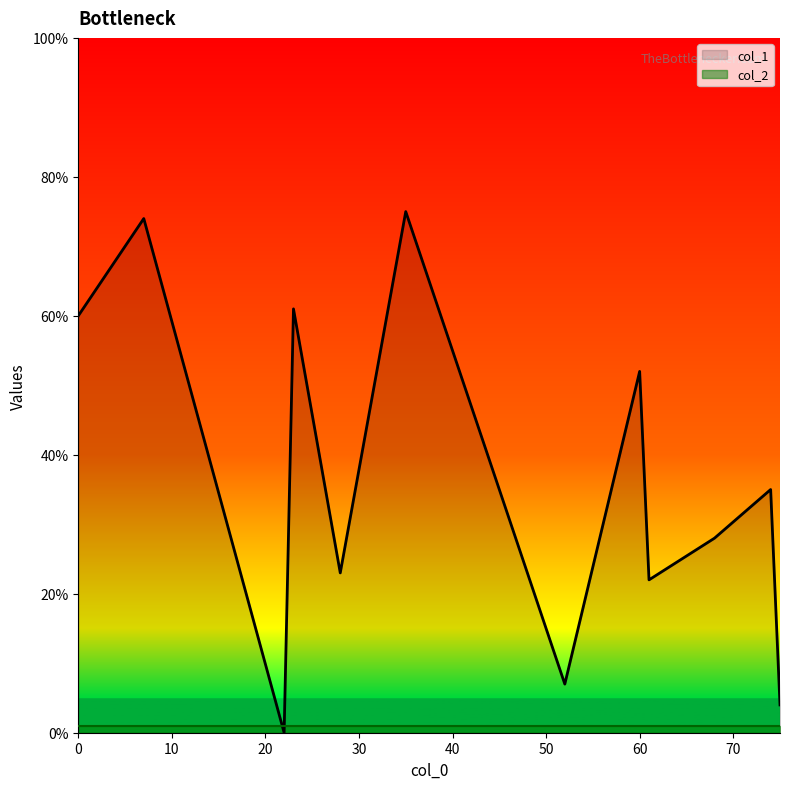

List the series in order of their peak value, highest first.

col_1, col_2